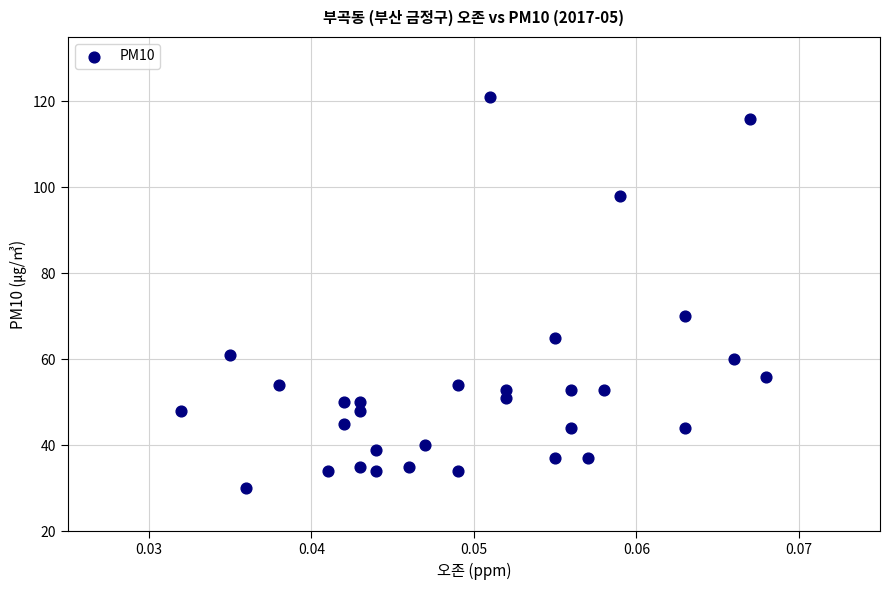

What is the range of Y values (max minus min)?

91